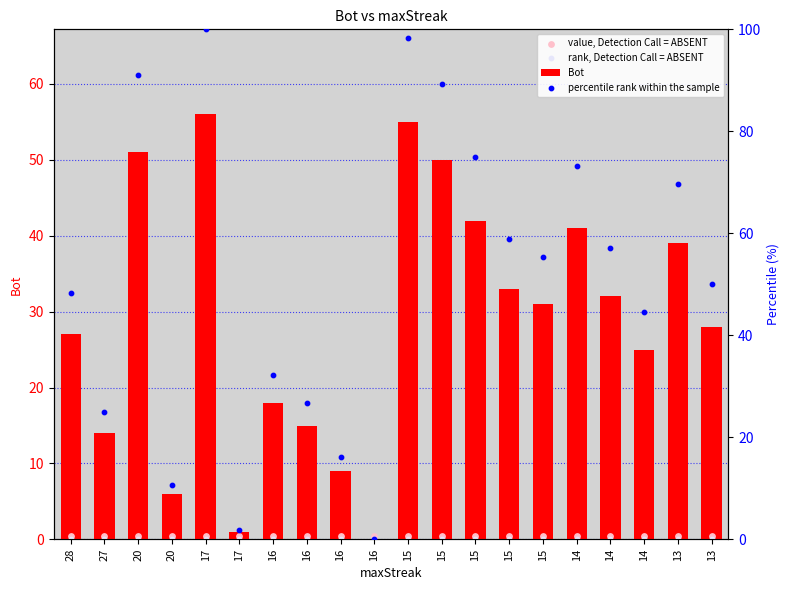

Which series has the largest total across all categories?

percentile rank within the sample